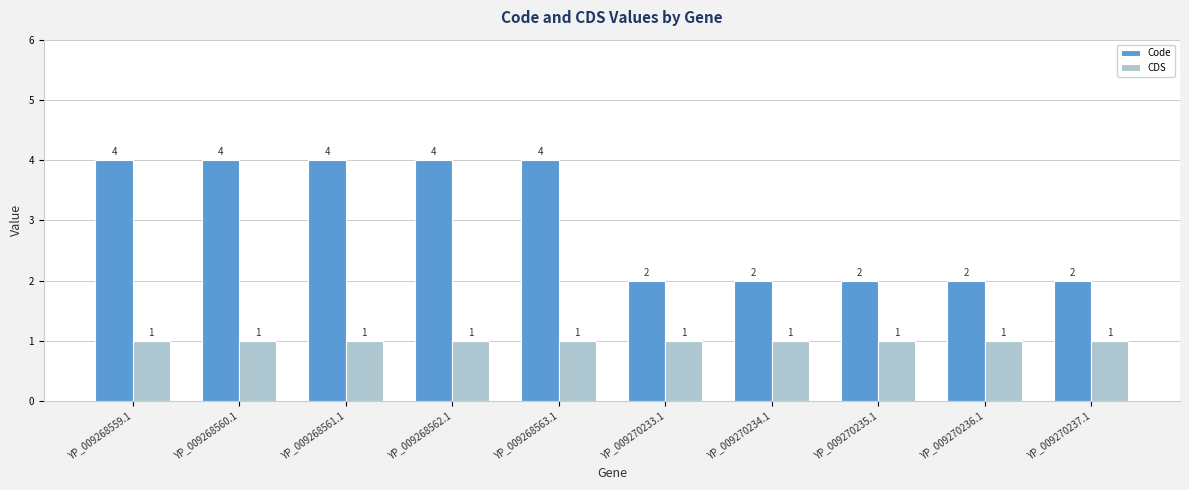

What is the smallest value displayed?

1